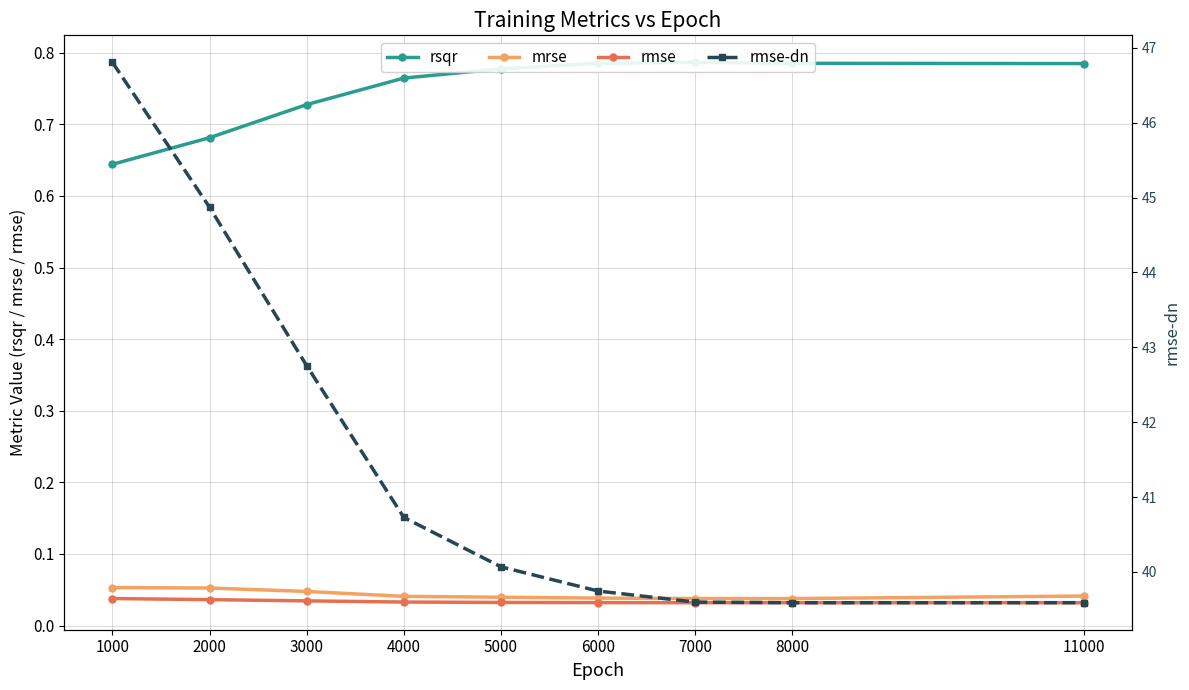

True or false: rmse and rmse-dn cross at least once.

False